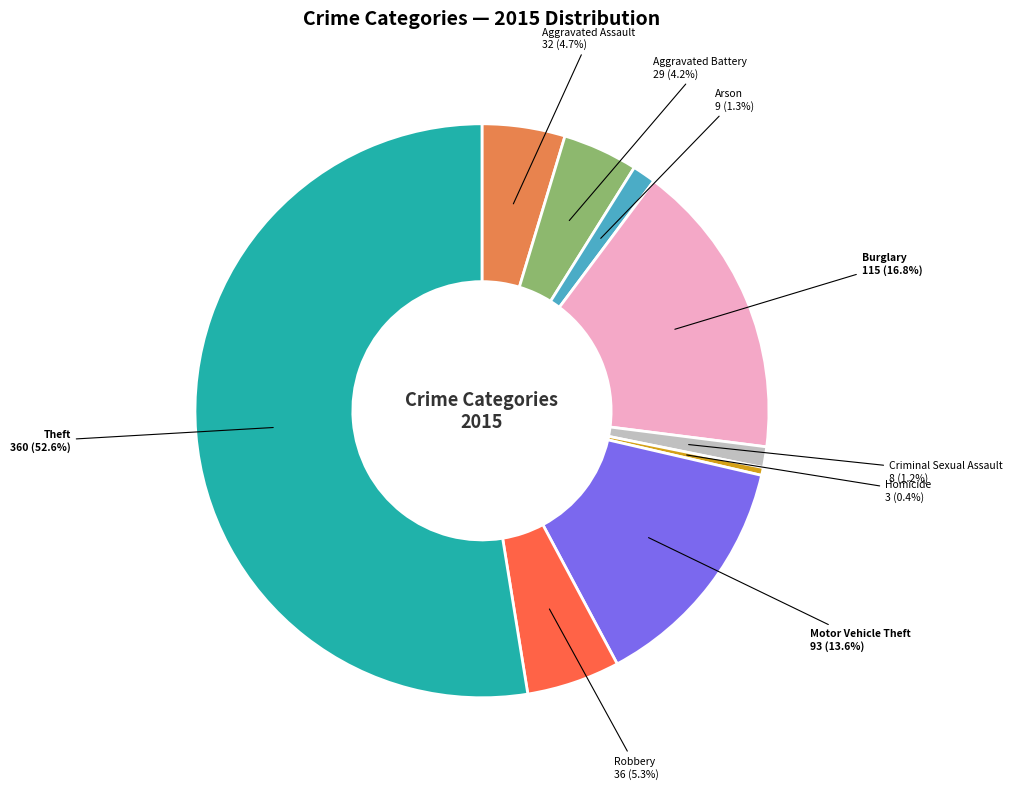

What percentage is the Burglary slice, to the nearest percent?

17%